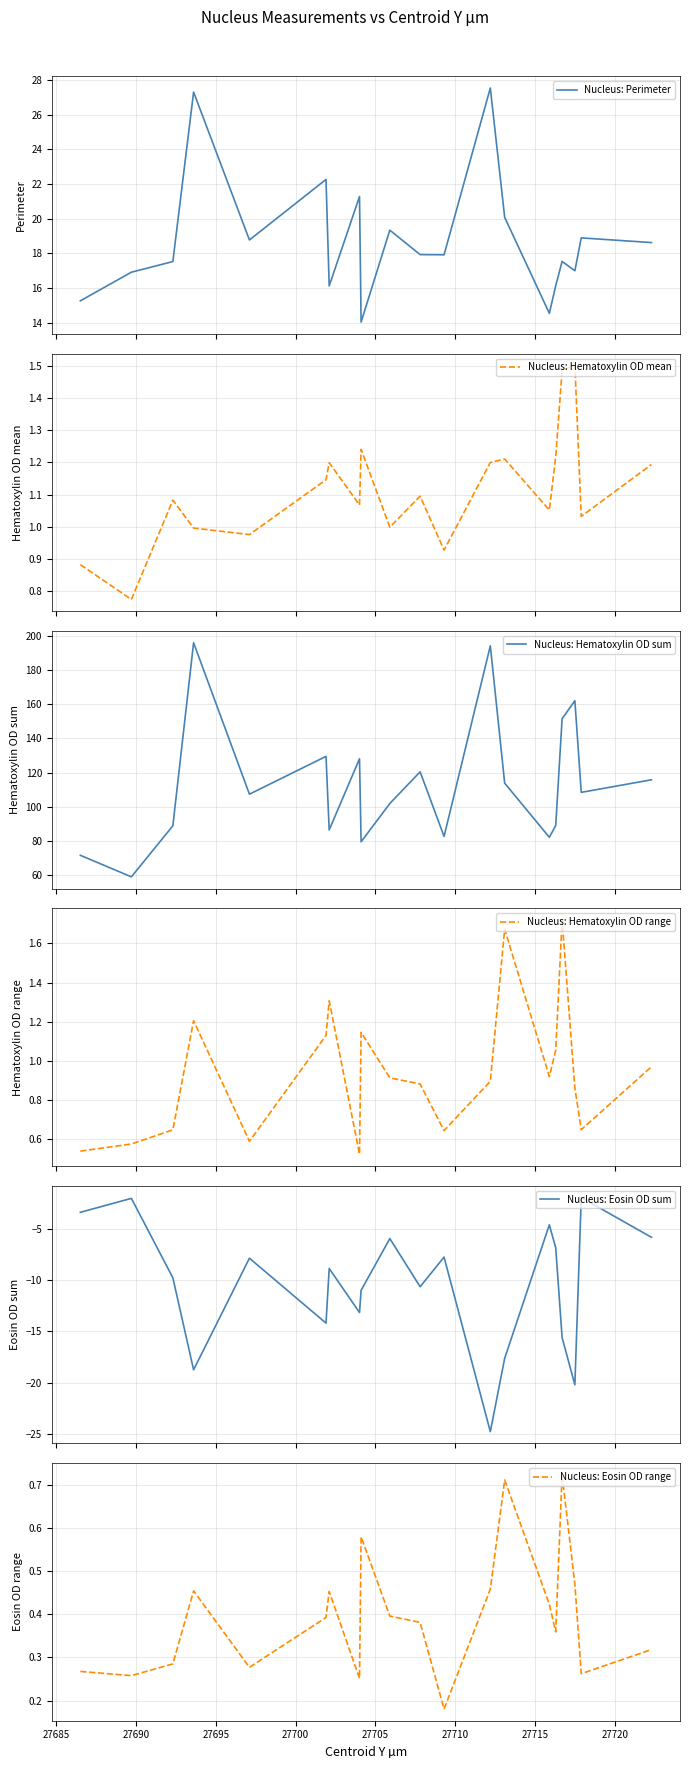

What is the minimum value for Nucleus: Hematoxylin OD sum?

58.8